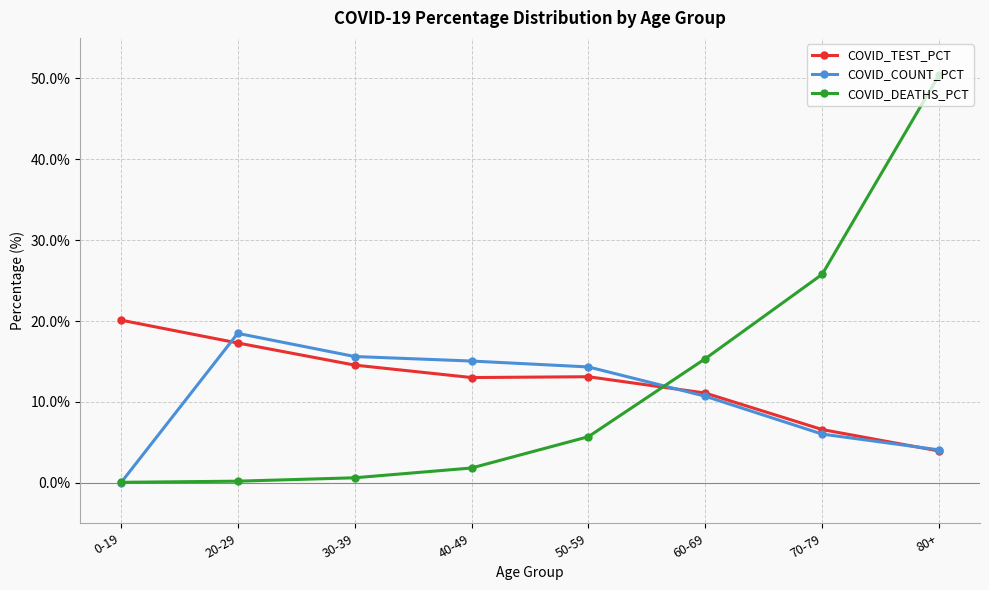

Is the value of COVID_DEATHS_PCT at 30-39 greater than the value of COVID_COUNT_PCT at 60-69?

No